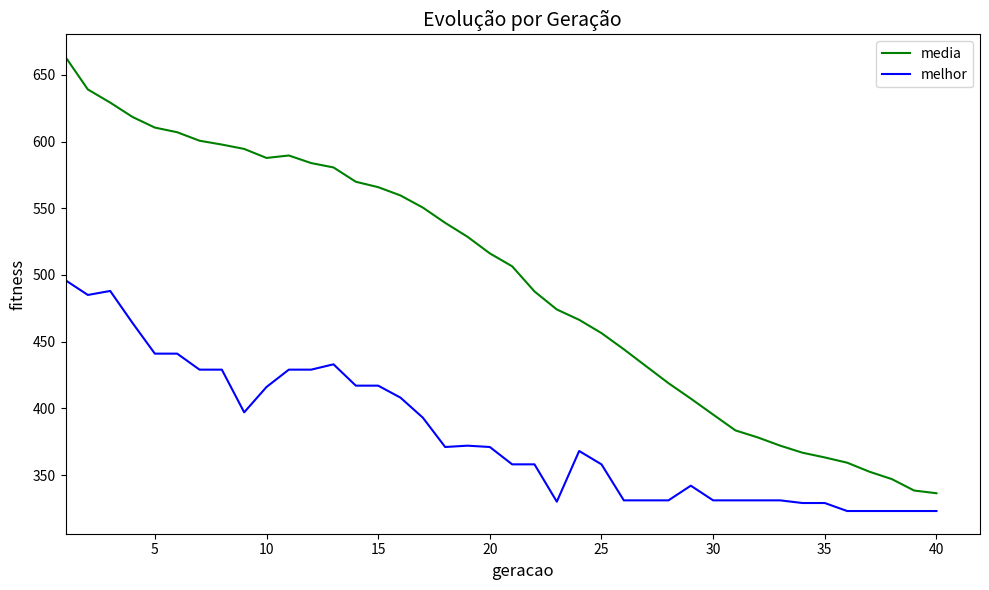

What is the greatest value displayed?

663.4